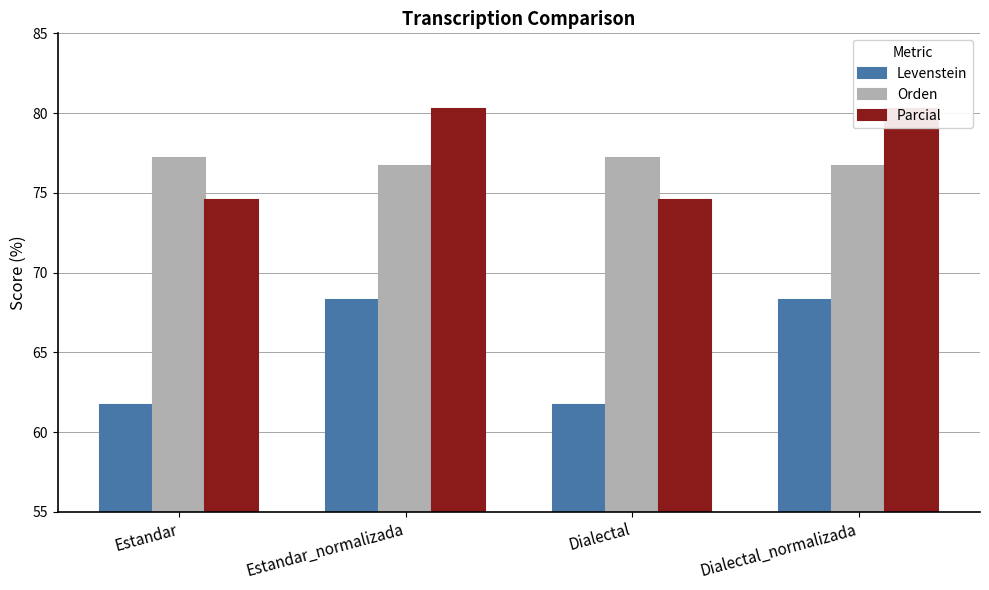

At which category is the sum across all series the highest?

Estandar_normalizada